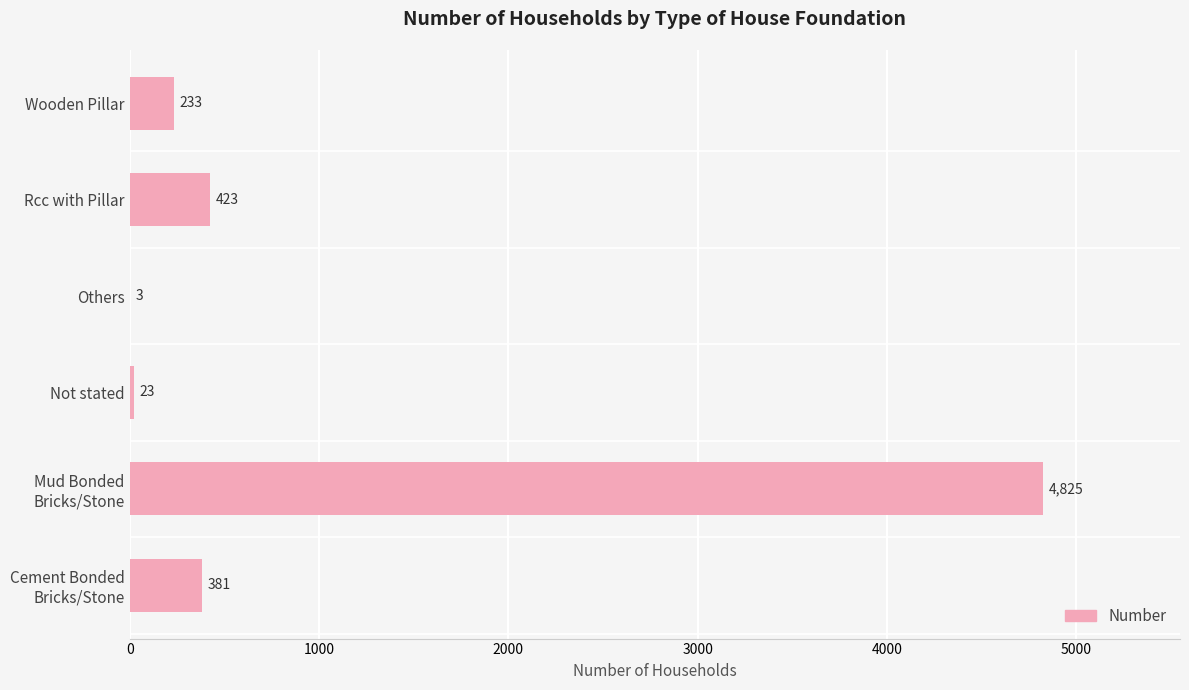

What is the greatest value displayed?

4825